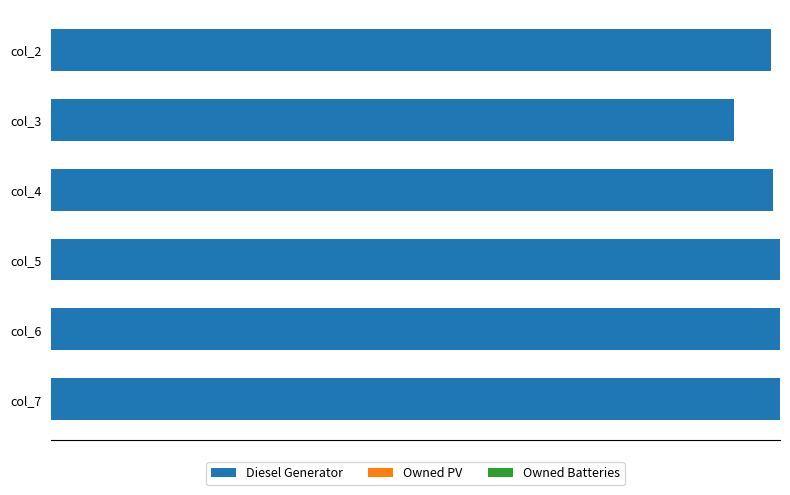

Are the bars horizontal?

Yes